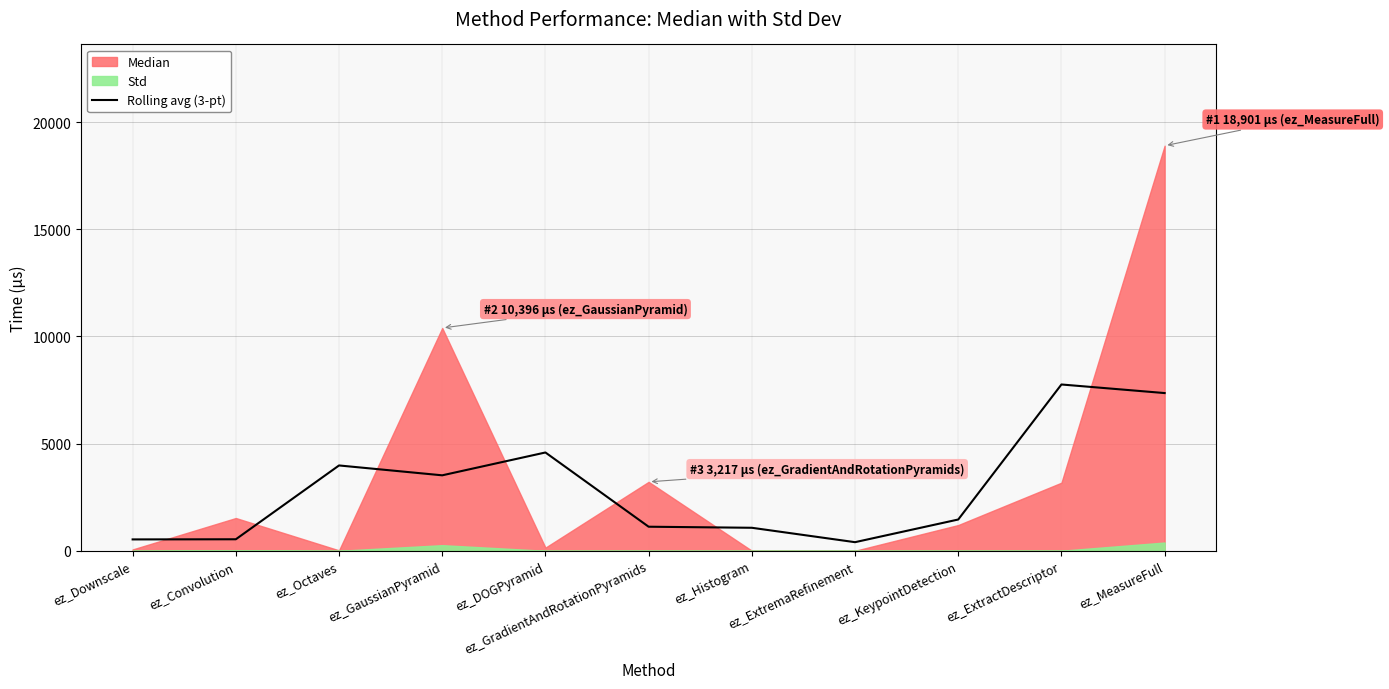

What is the ratio of the value at ez_ExtractDescriptor to the value at ez_Downscale?

14.6